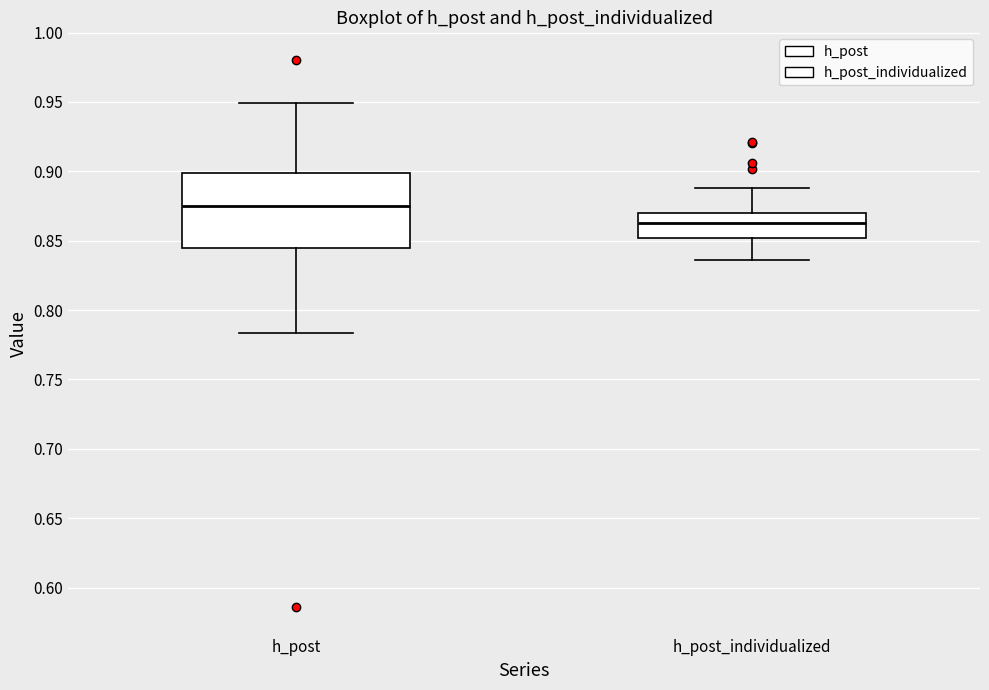

Which box has the lowest median line?

h_post_individualized